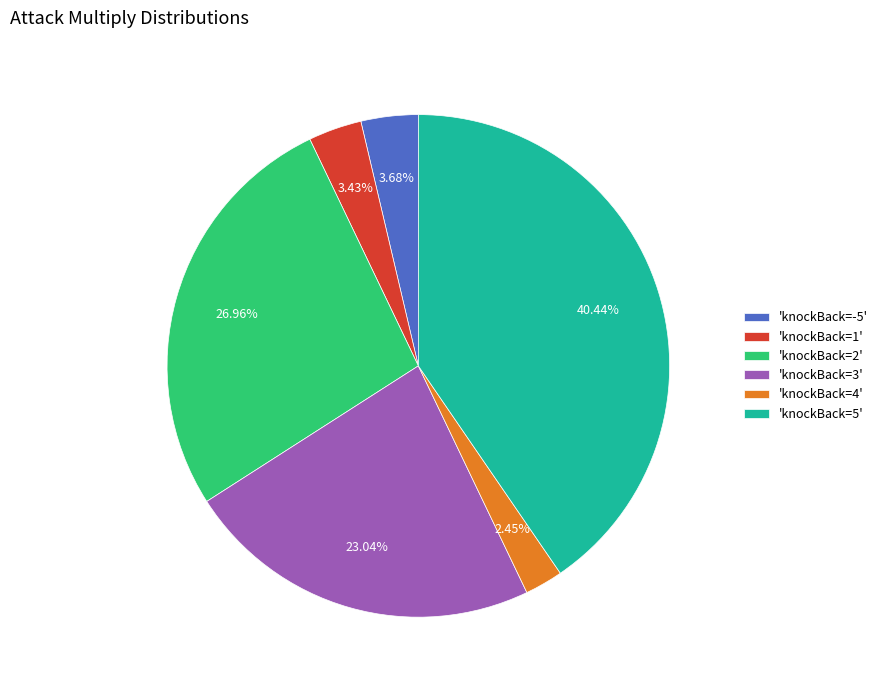

Which has a higher value, 'knockBack=-5' or 'knockBack=3'?

'knockBack=3'